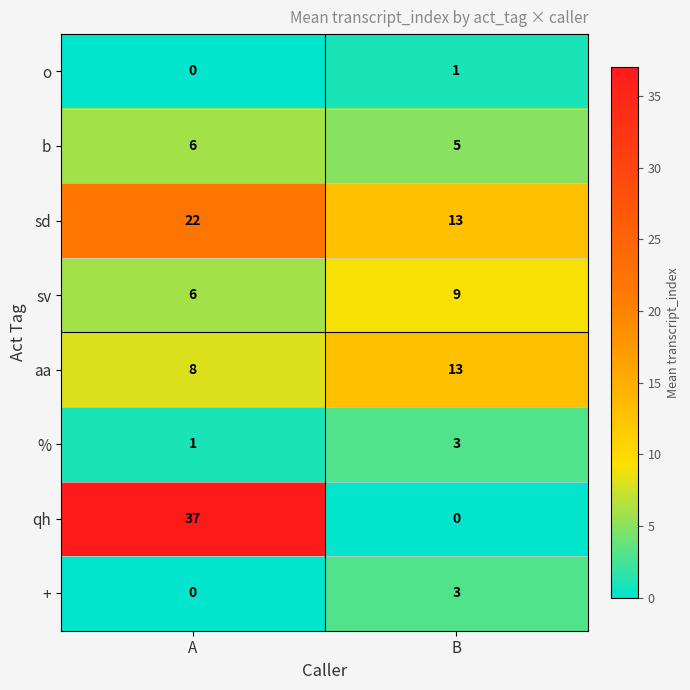

At which label does + reach its peak?

B